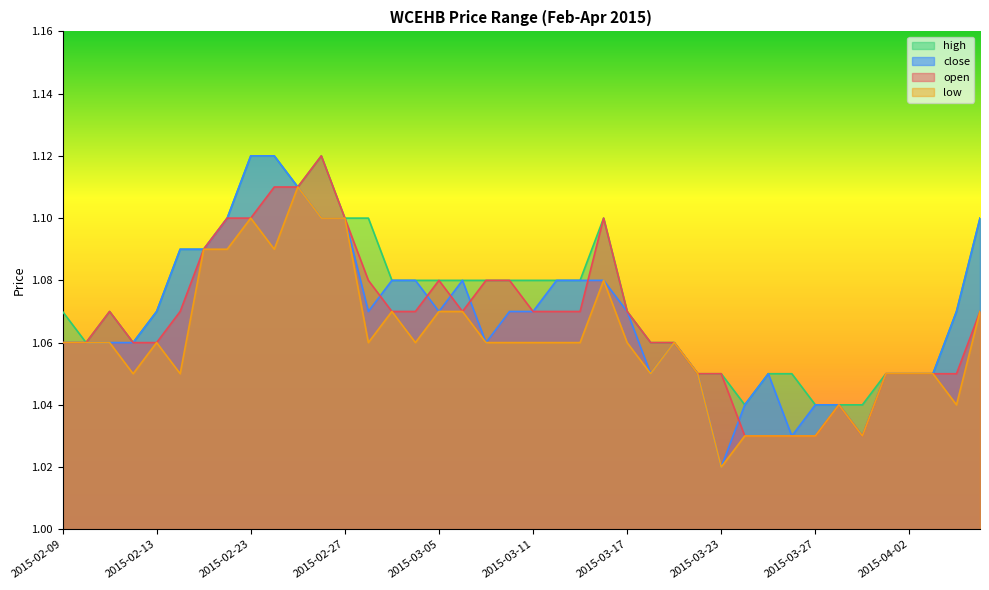

Between 2015-02-18 and 2015-02-25, which series saw the biggest shift?

low